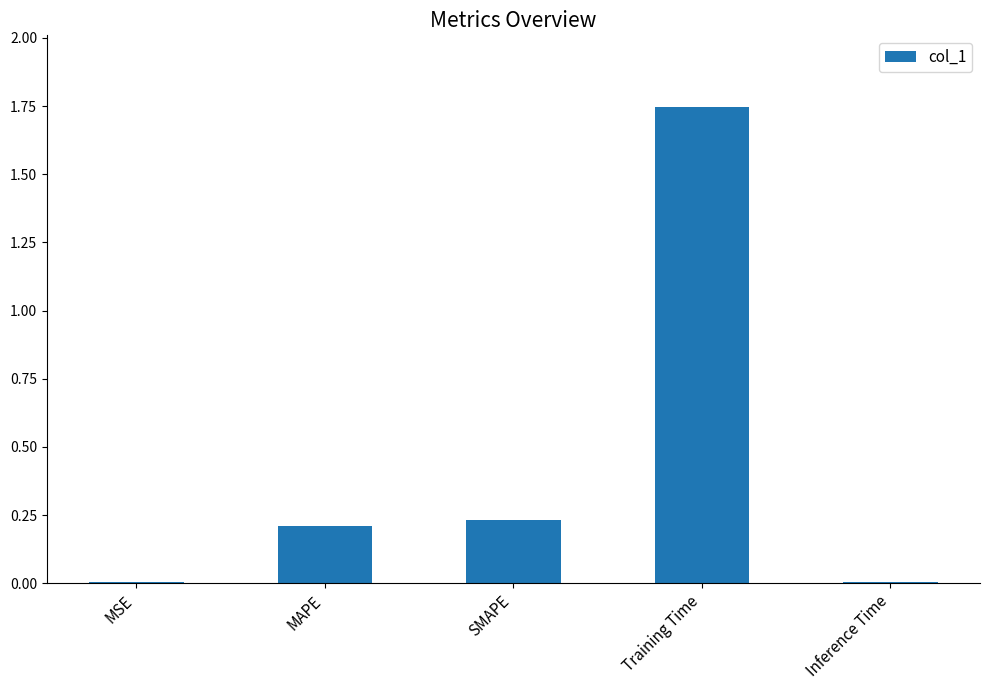

True or false: the data shows 0.2 at SMAPE.

True